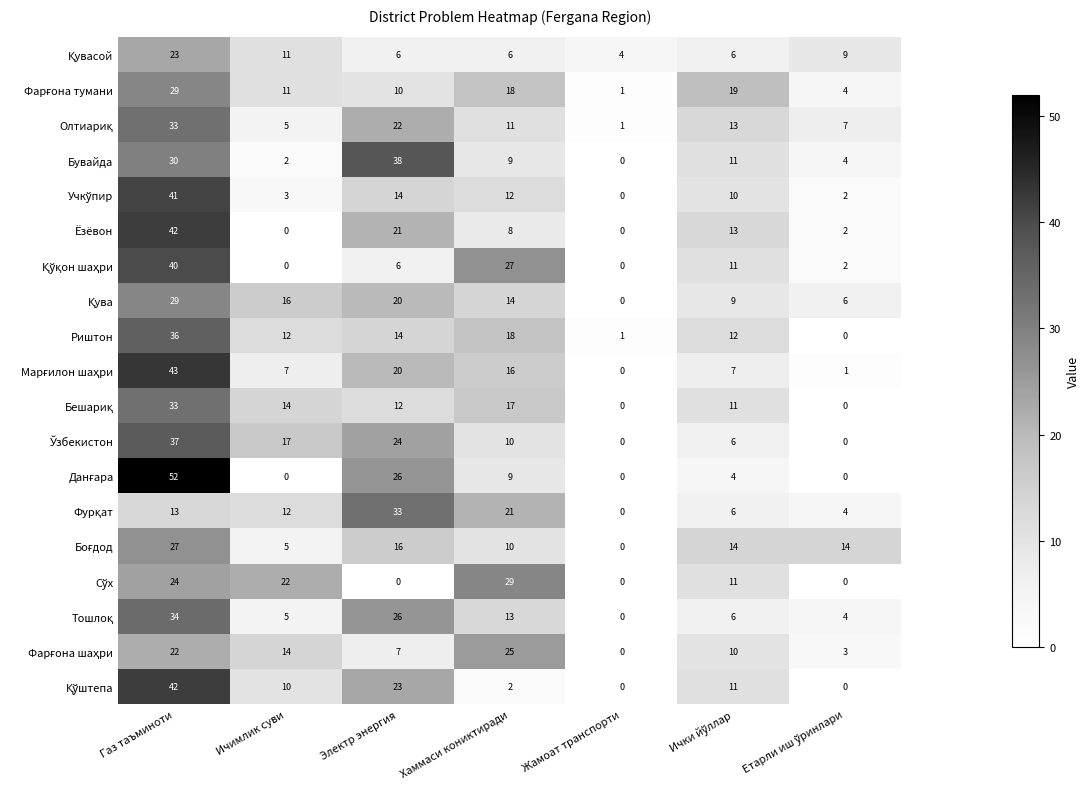

What is the difference between the highest and lowest values at Газ таъминоти?

39